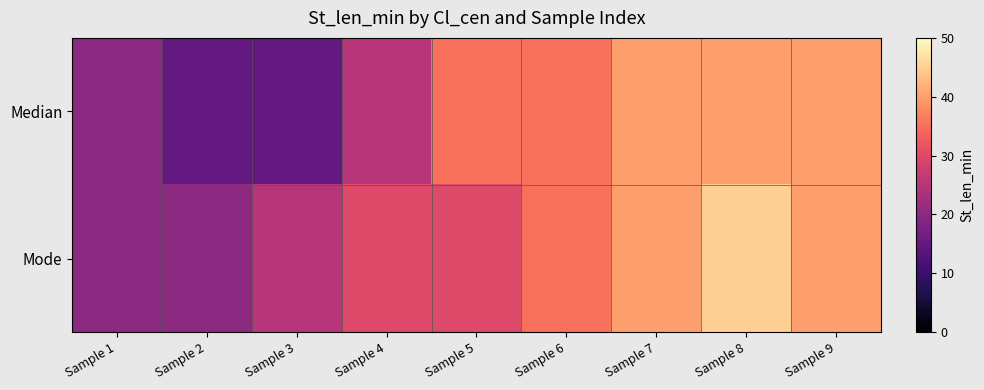

What is the total value across all series at Sample 5?

65